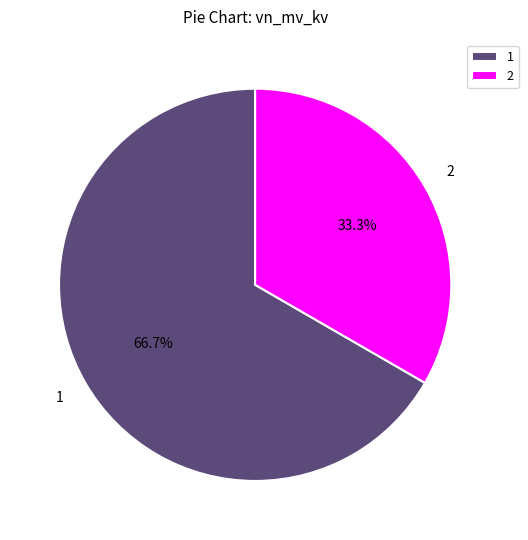

Which slice represents more than half of the pie?

1